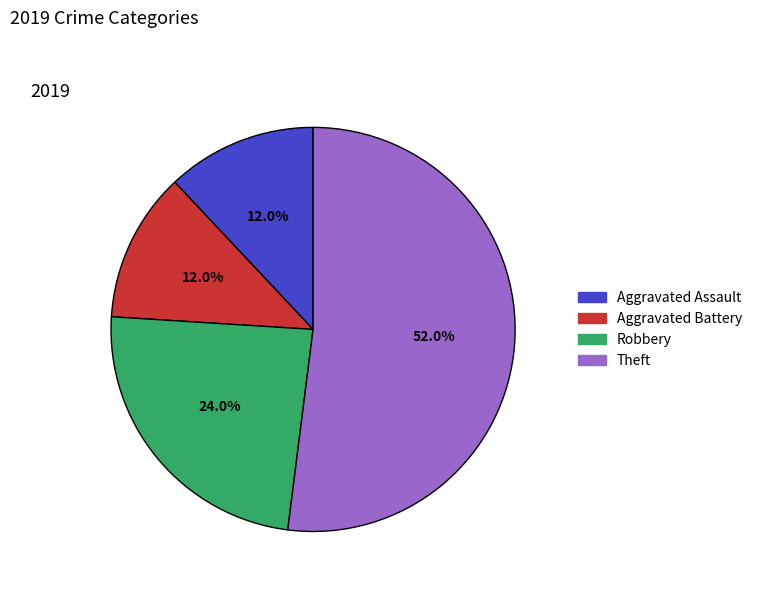

Does any single category account for the majority?

Yes